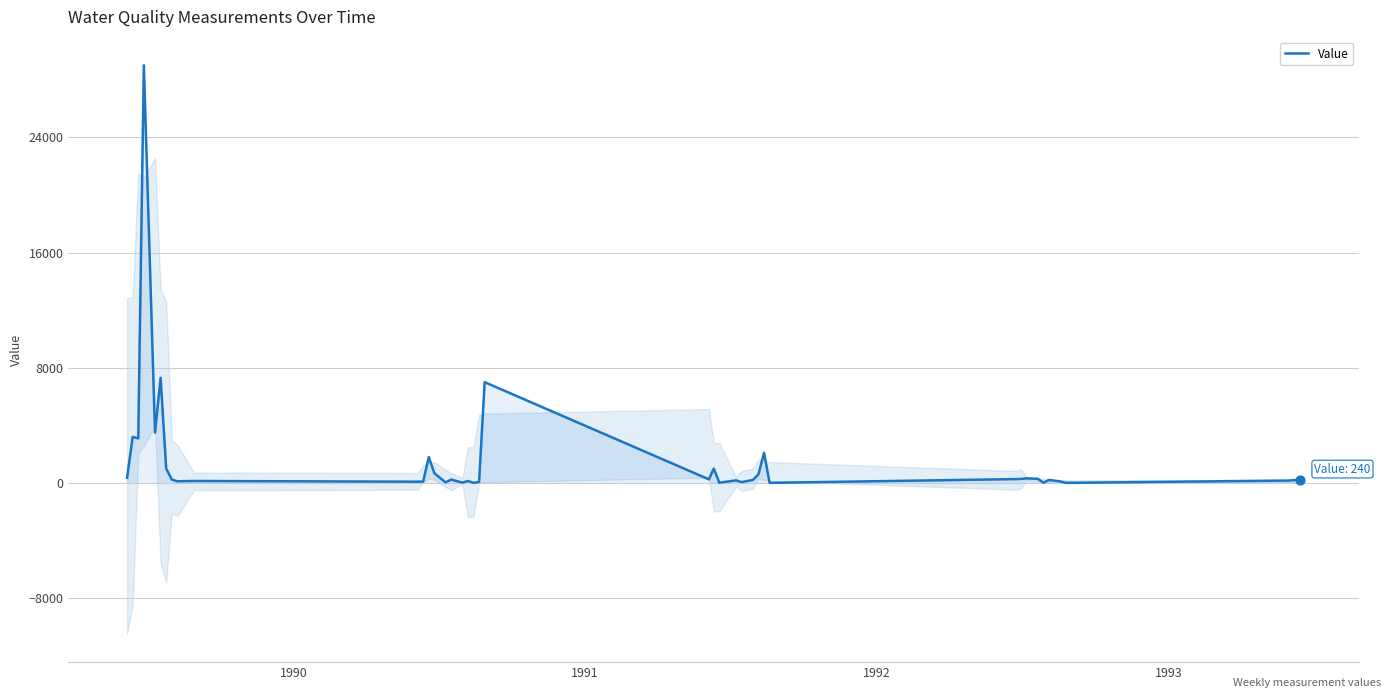

What is the highest value of the Value series?

29000